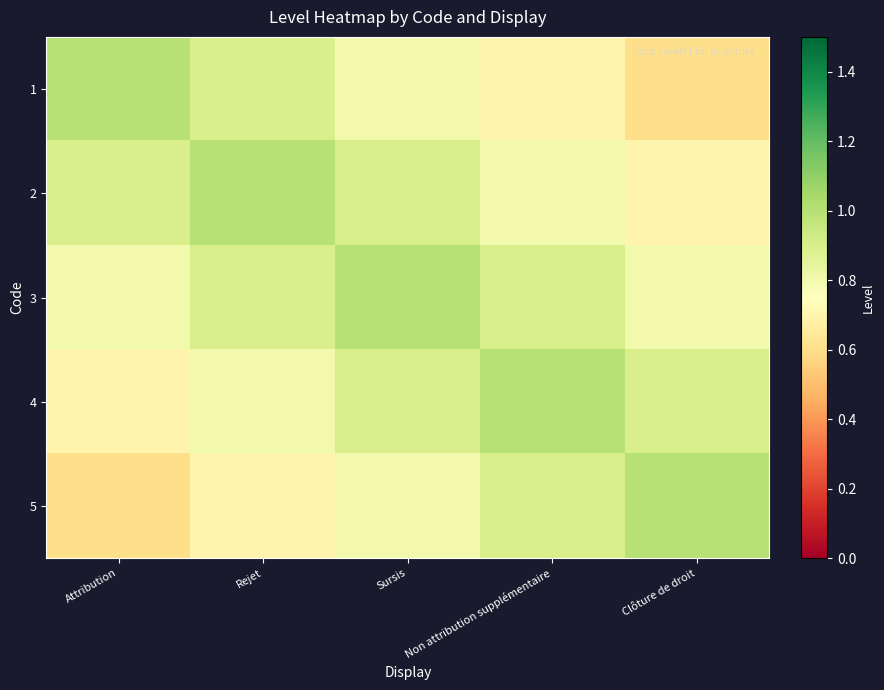

Reading left to right, what are all the values shown in this chart?

1: Attribution=1.0	Rejet=0.9	Sursis=0.8	Non attribution supplémentaire=0.7	Clôture de droit=0.6
2: Attribution=0.9	Rejet=1.0	Sursis=0.9	Non attribution supplémentaire=0.8	Clôture de droit=0.7
3: Attribution=0.8	Rejet=0.9	Sursis=1.0	Non attribution supplémentaire=0.9	Clôture de droit=0.8
4: Attribution=0.7	Rejet=0.8	Sursis=0.9	Non attribution supplémentaire=1.0	Clôture de droit=0.9
5: Attribution=0.6	Rejet=0.7	Sursis=0.8	Non attribution supplémentaire=0.9	Clôture de droit=1.0